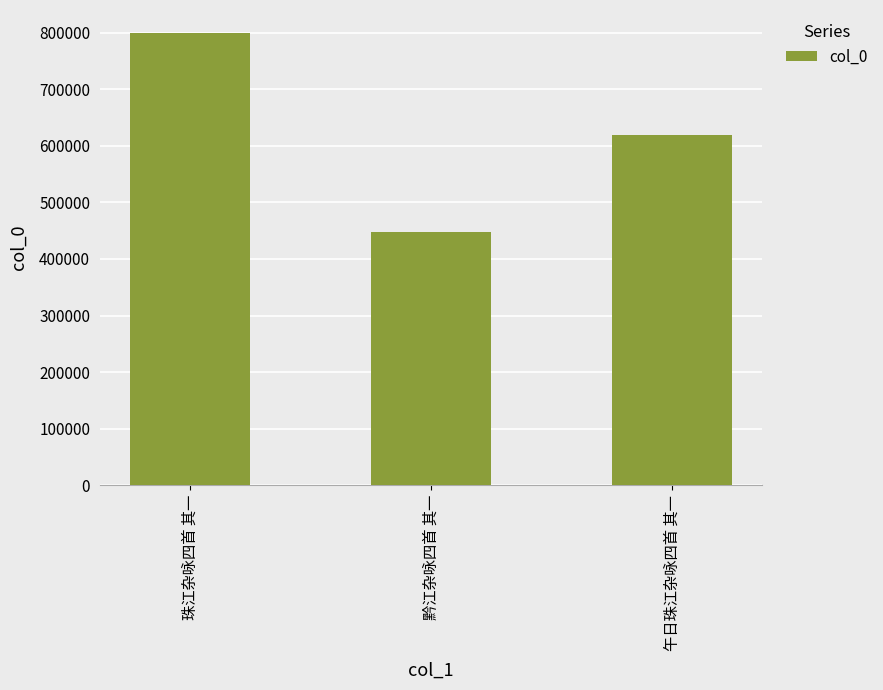

How many data points are less than 618567?

1